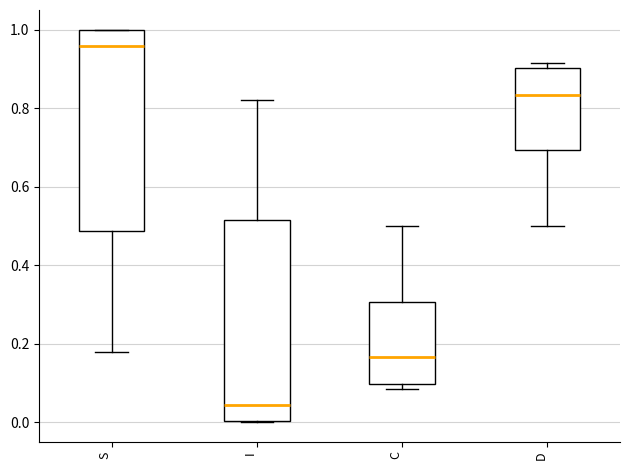

Which box has the highest median line?

S